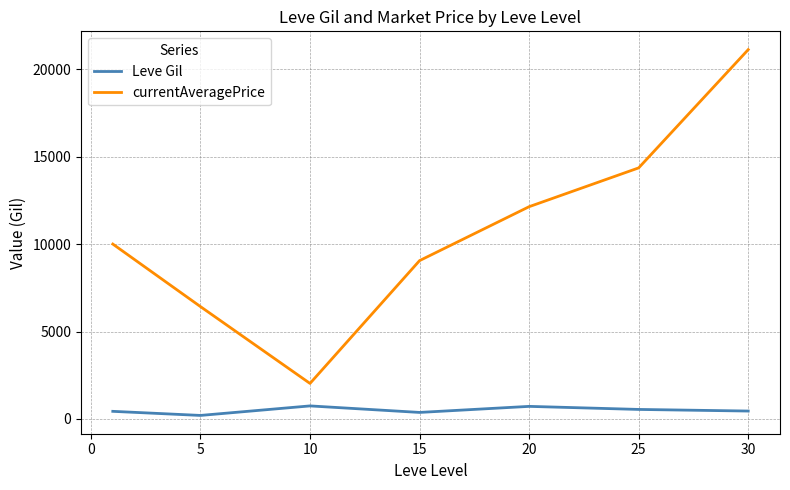

At how many categories does at least one series exceed 484?

7